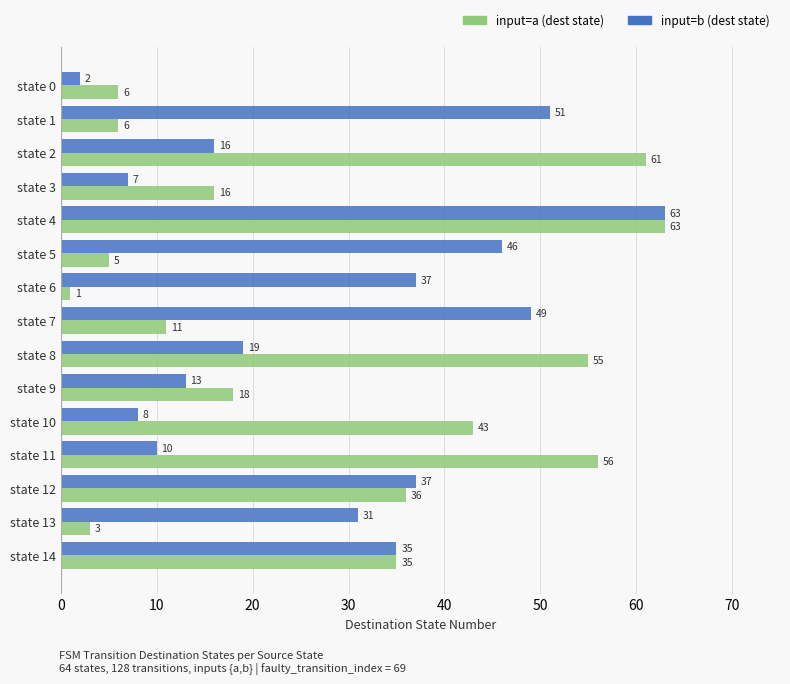

Which category has the highest value in the input=a (dest state) series?

state 4